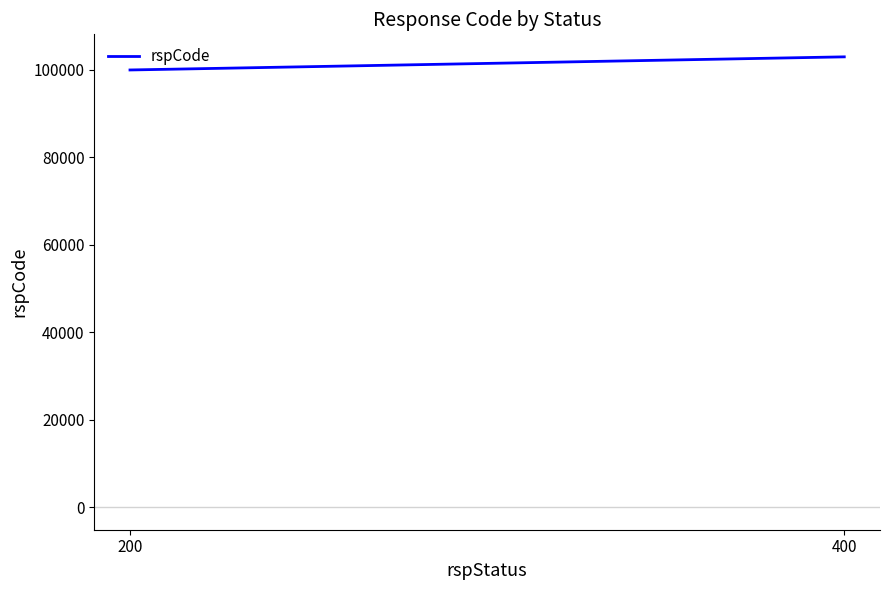

What is the value of the 1st point from the left?

100000